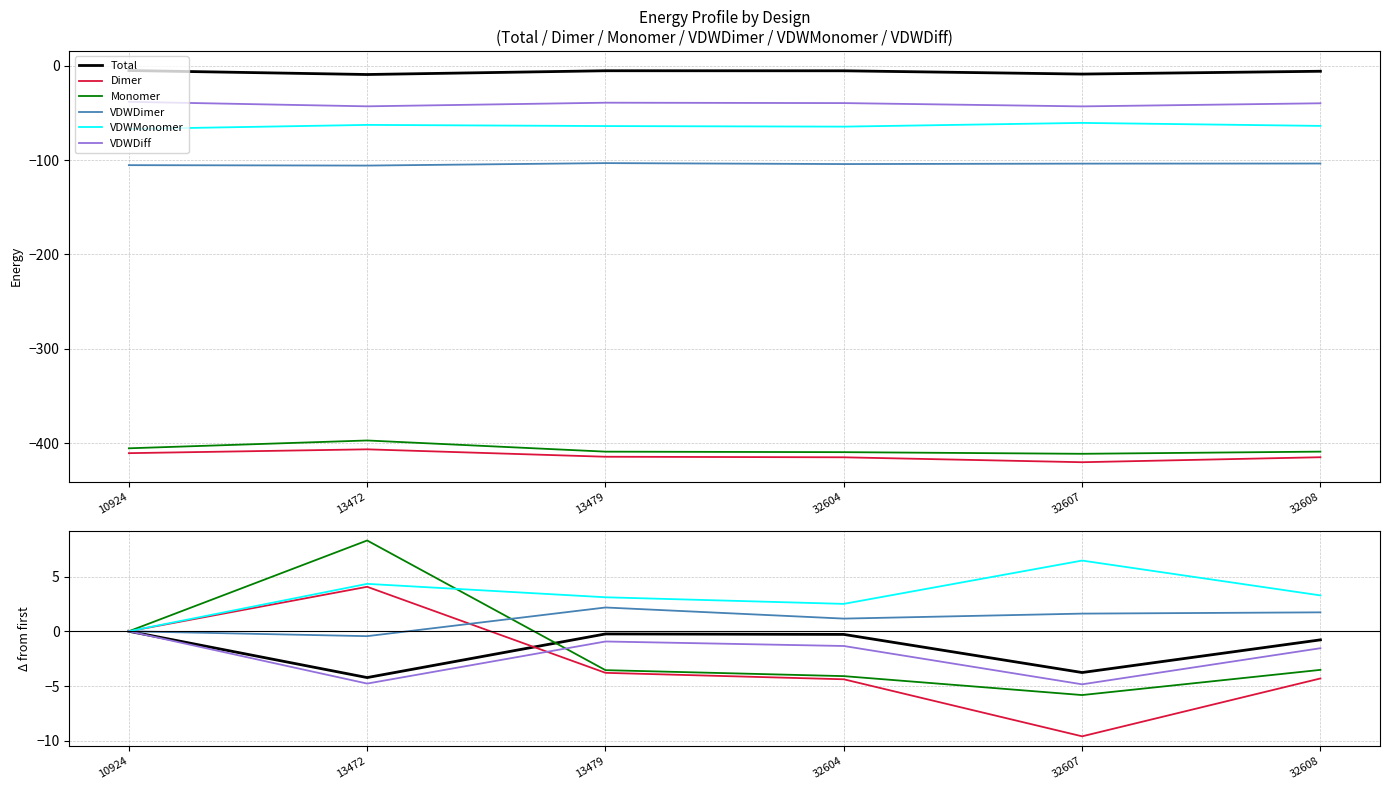

What is the difference between the VDWDiff values at 13479 and 32604?

0.4